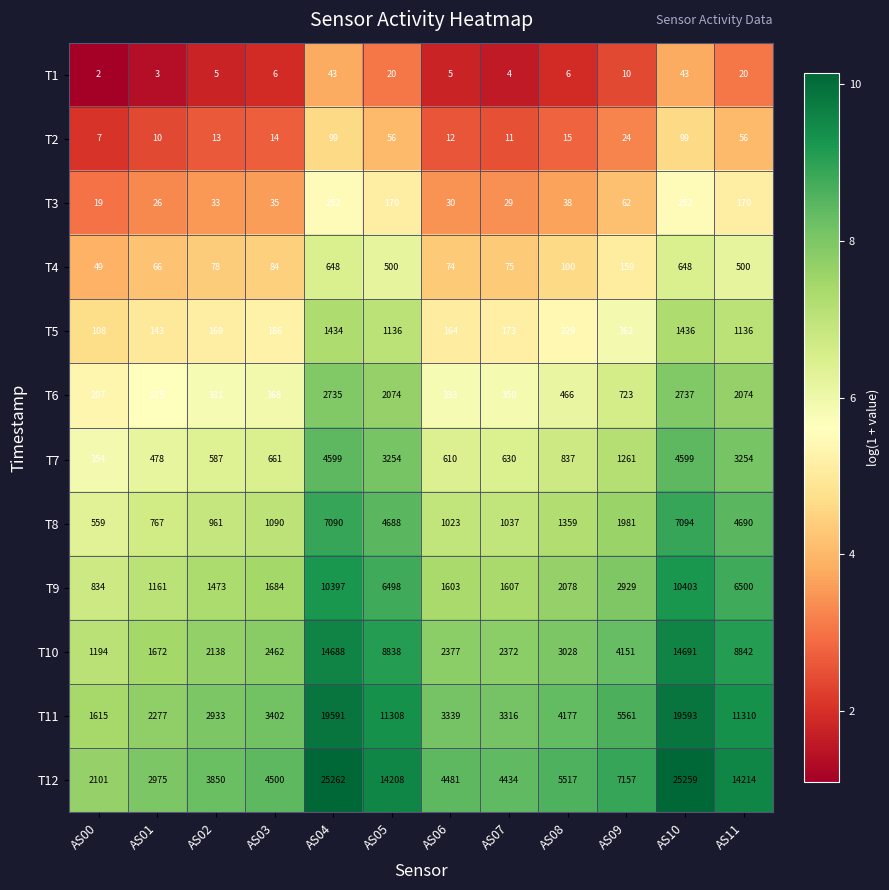

The value of T5 at AS01 is 236. True or false?

False